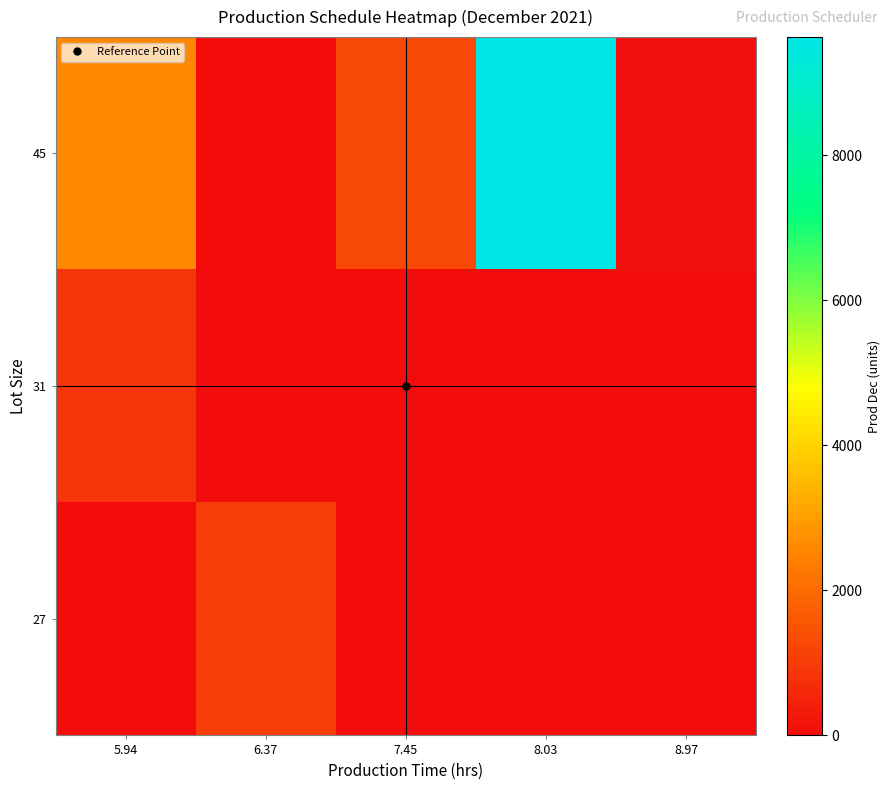

At how many categories does at least one series exceed 8650?

1